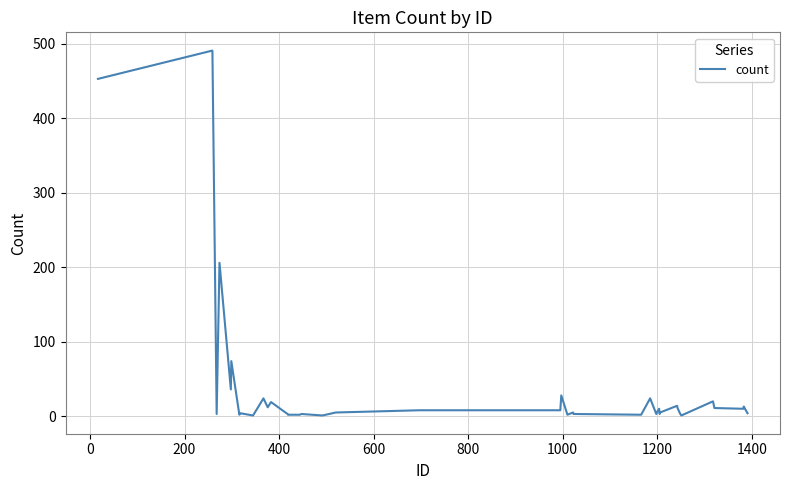

What is the greatest value displayed?

491